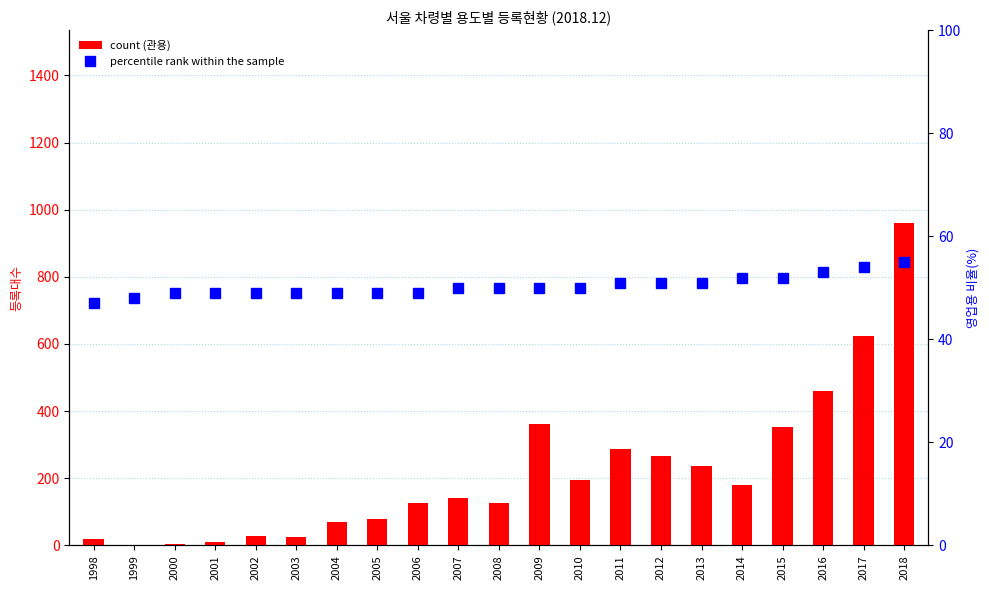

Between 2000 and 2018, which series saw the biggest shift?

count (관용)